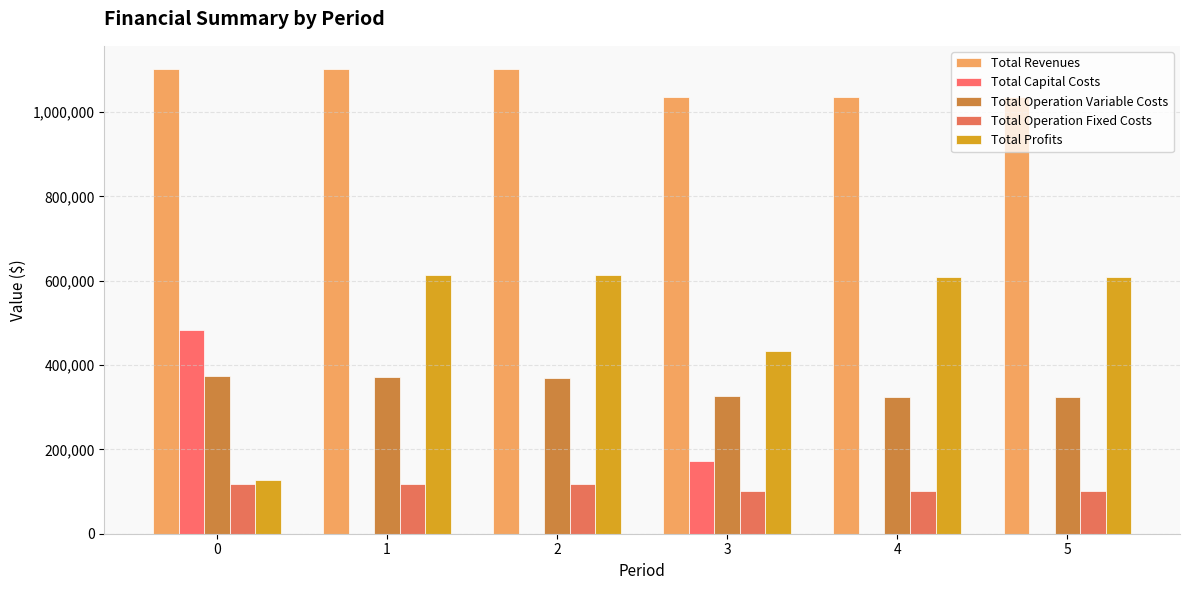

Reading right to left, what are all the values shown in this chart?

Total Revenues: 5=1035747.9	4=1035747.9	3=1035747.9	2=1101954.9	1=1101954.9	0=1101954.9
Total Capital Costs: 5=0.0	4=0.0	3=173600.0	2=0.0	1=0.0	0=483648.0
Total Operation Variable Costs: 5=324083.1	4=325273.6	3=326462.4	2=370183.0	1=371541.0	0=372897.2
Total Operation Fixed Costs: 5=101782.2	4=101782.2	3=101782.2	2=117166.8	1=117166.8	0=117166.8
Total Profits: 5=609882.7	4=608692.2	3=433903.3	2=614605.2	1=613247.1	0=128243.0